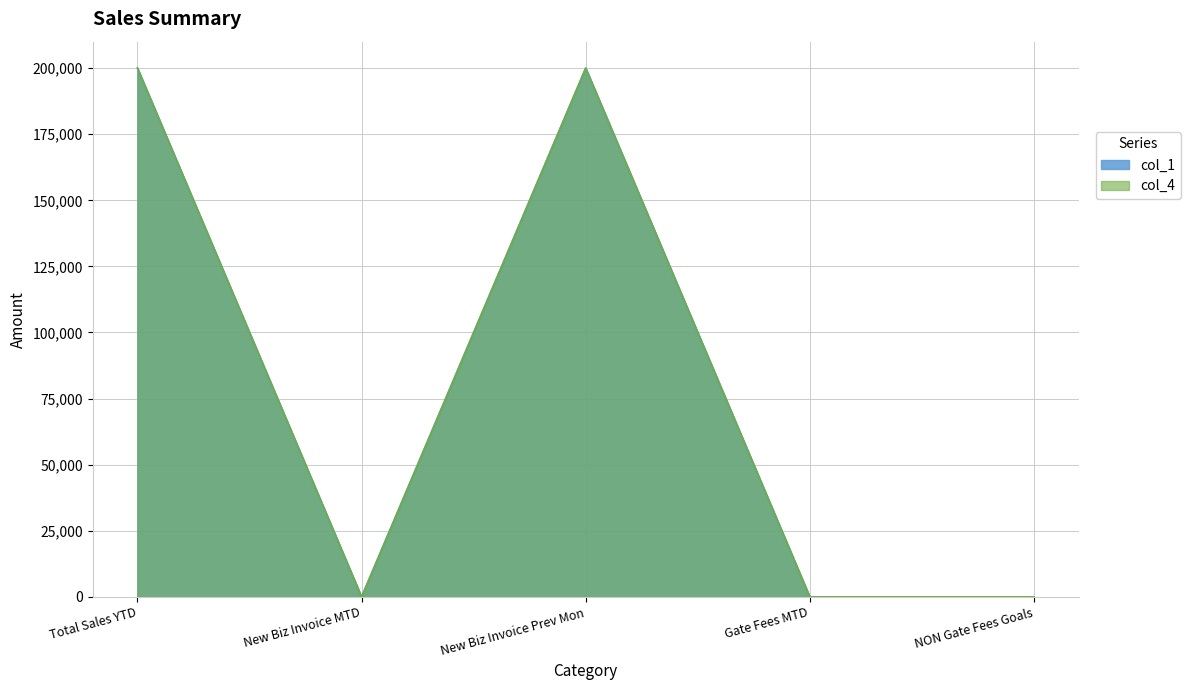

At how many categories does at least one series exceed 9029?

2